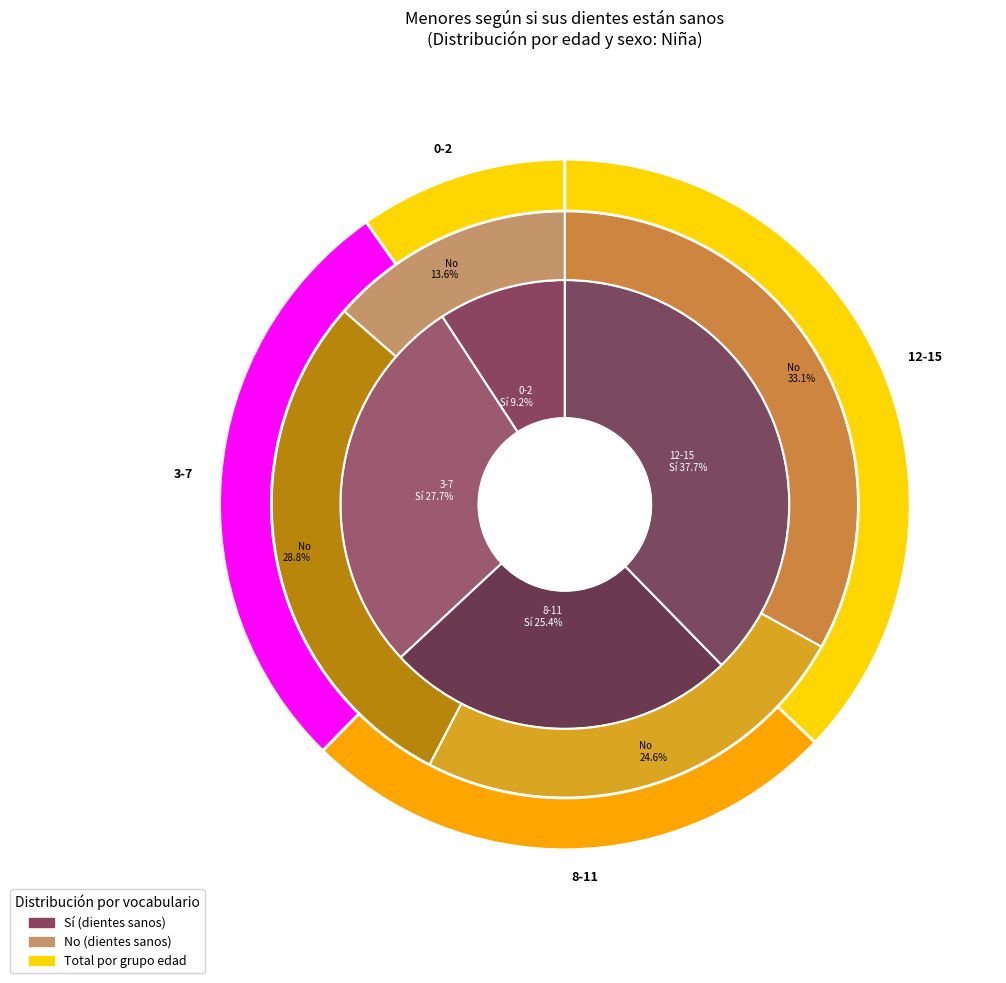

To the nearest percent, what is the average slice percentage?

25%